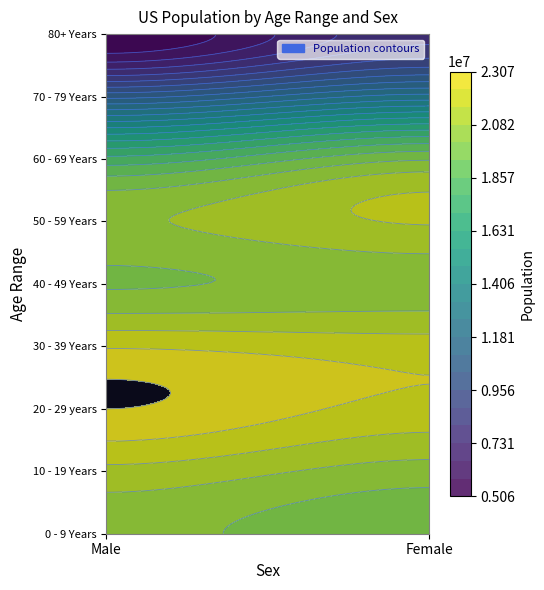

What is the sum of the 40 - 49 Years values at Male and Female?

40319374